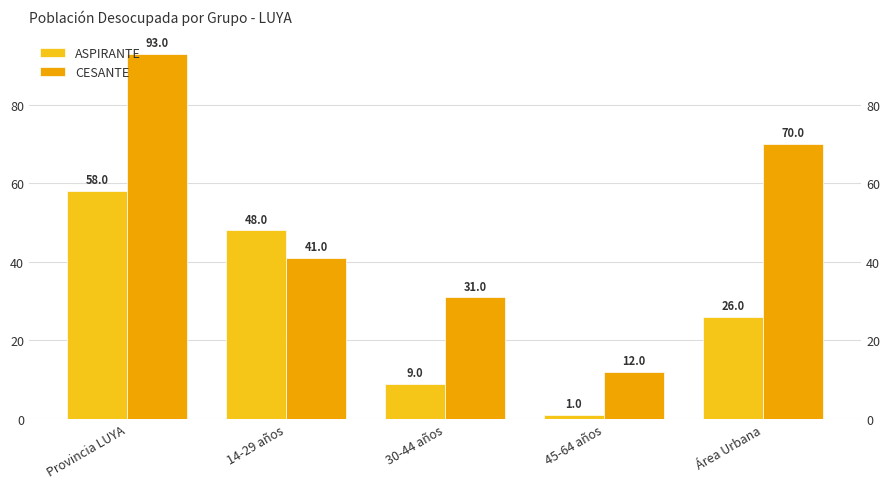

What is the total value across all series at 30-44 años?

40